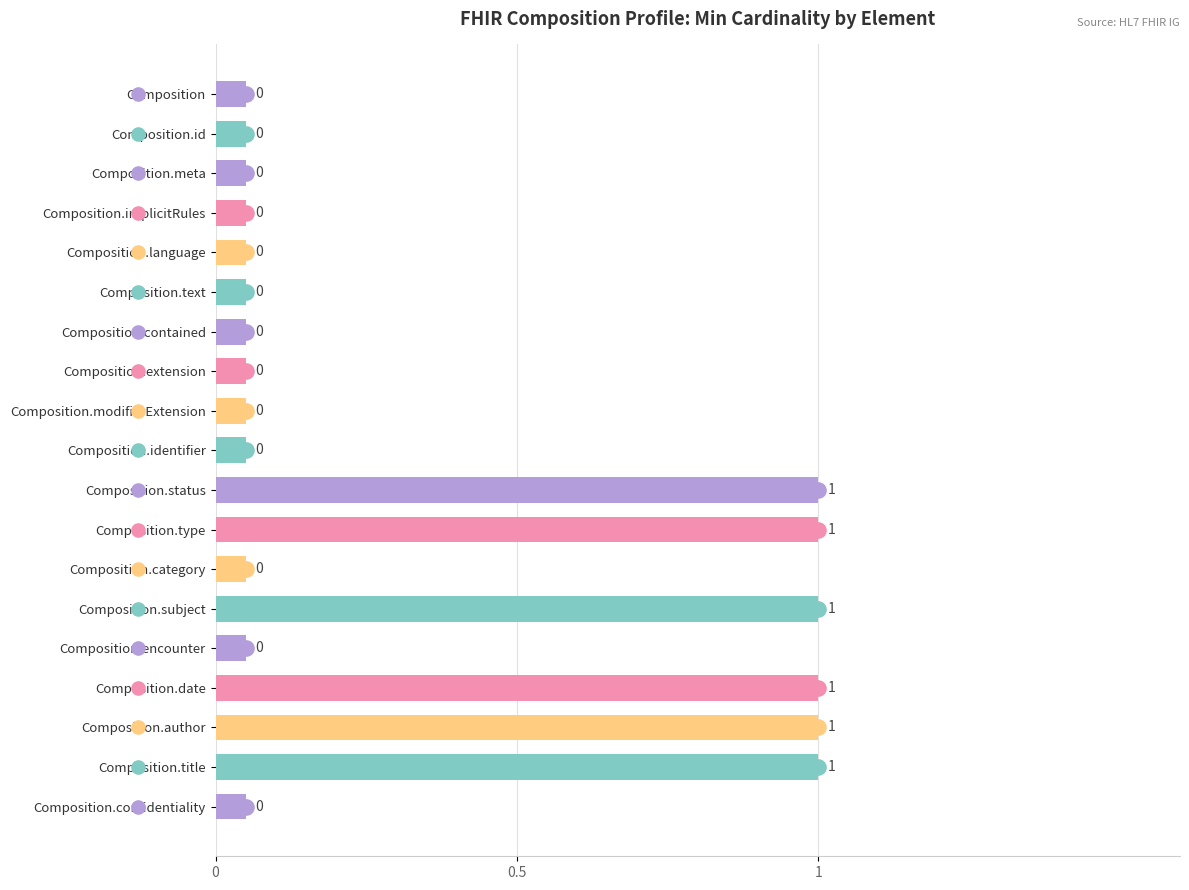

What is the ratio of the value at Composition.implicitRules to the value at Composition.status?

0.1